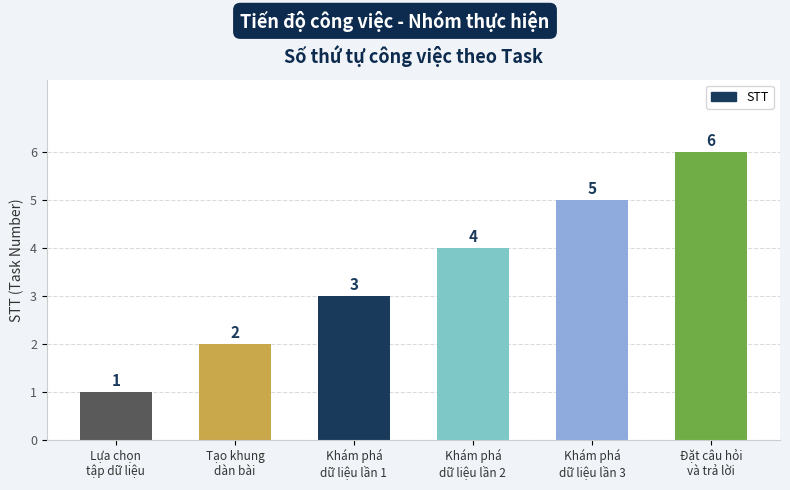

What is the average value?

4